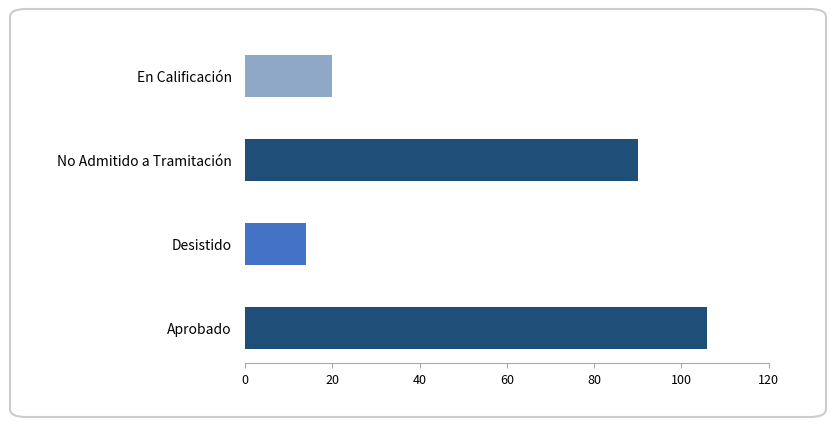

What is the average value?

58